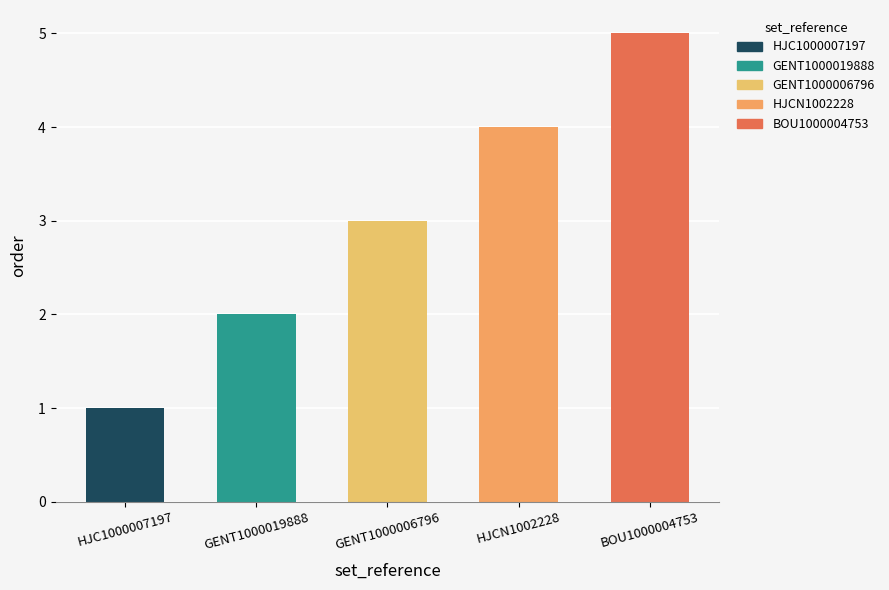

Where is the data nearest to the value 3?

GENT1000006796